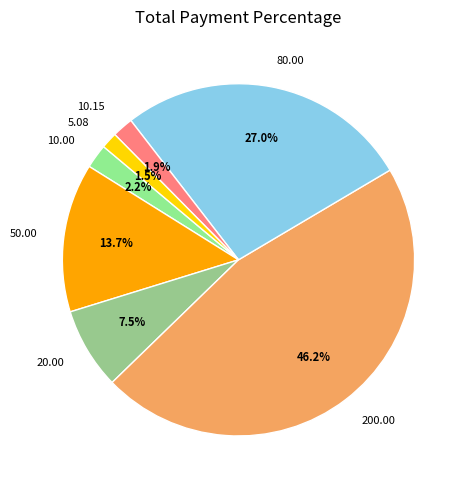

To the nearest percent, what is the average slice percentage?

14%